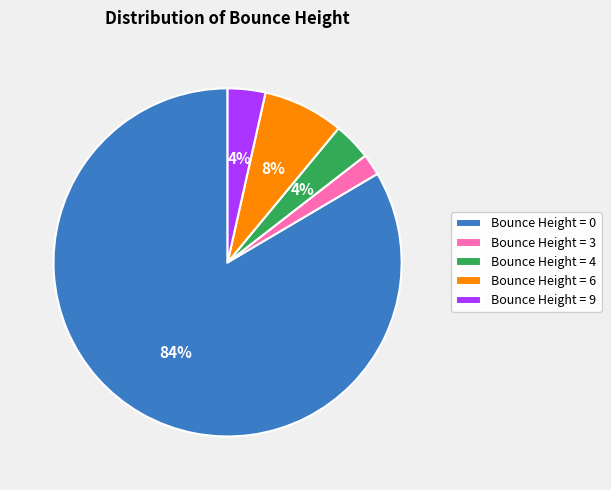

What percentage is the Bounce Height = 3 slice, to the nearest percent?

2%